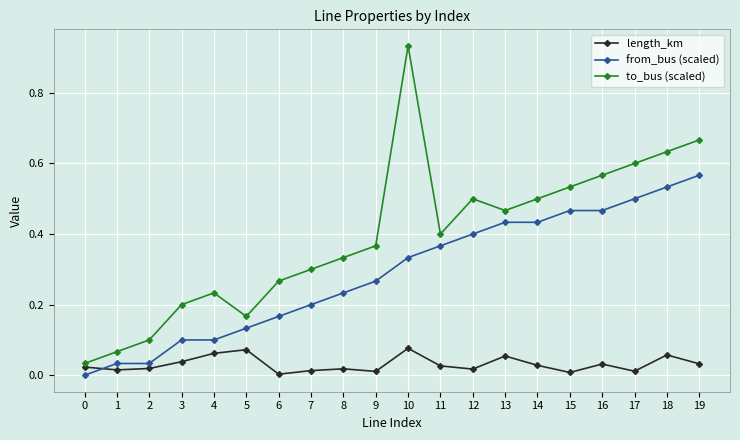

Which category has the highest value in the to_bus (scaled) series?

10